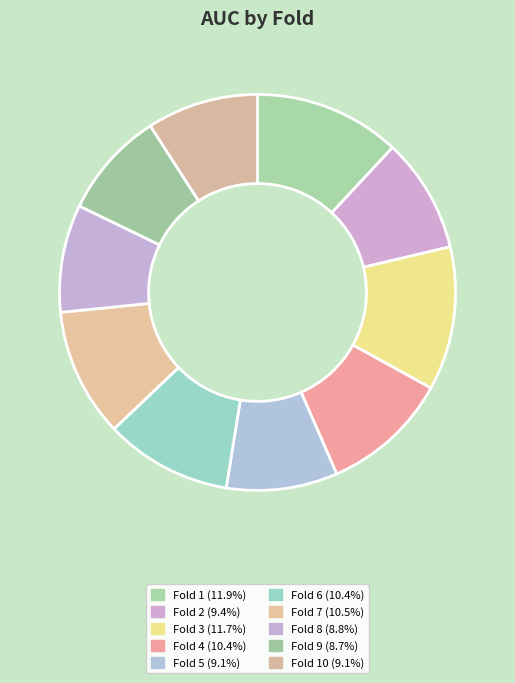

Which category has the smallest portion of the pie?

Fold 9